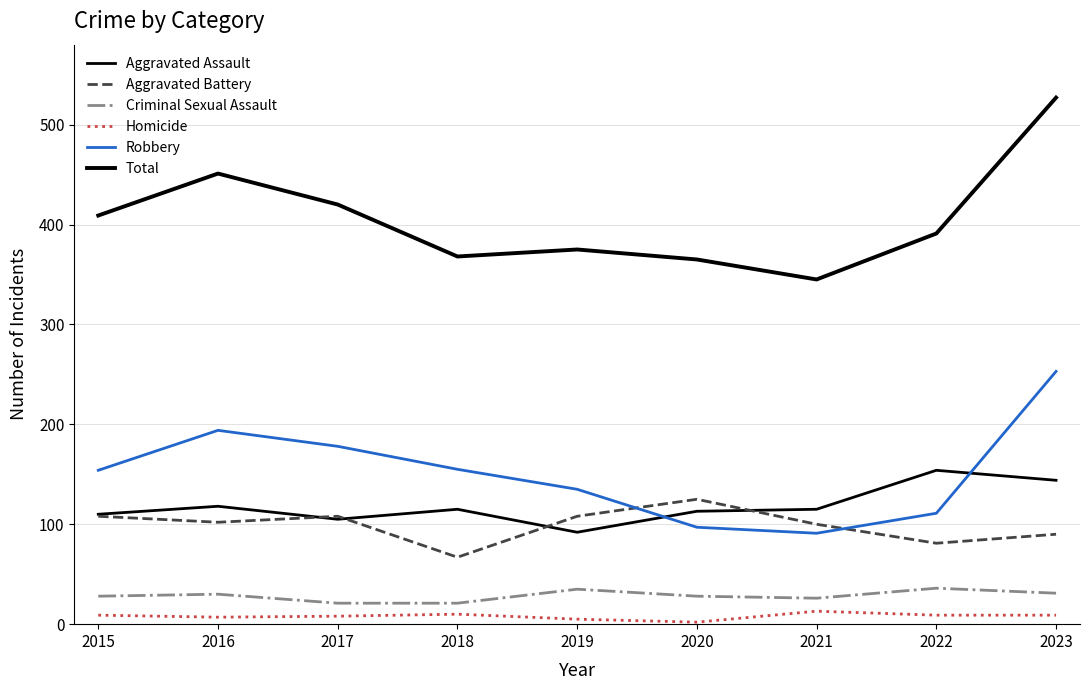

At which label does Criminal Sexual Assault first exceed 28?

2016